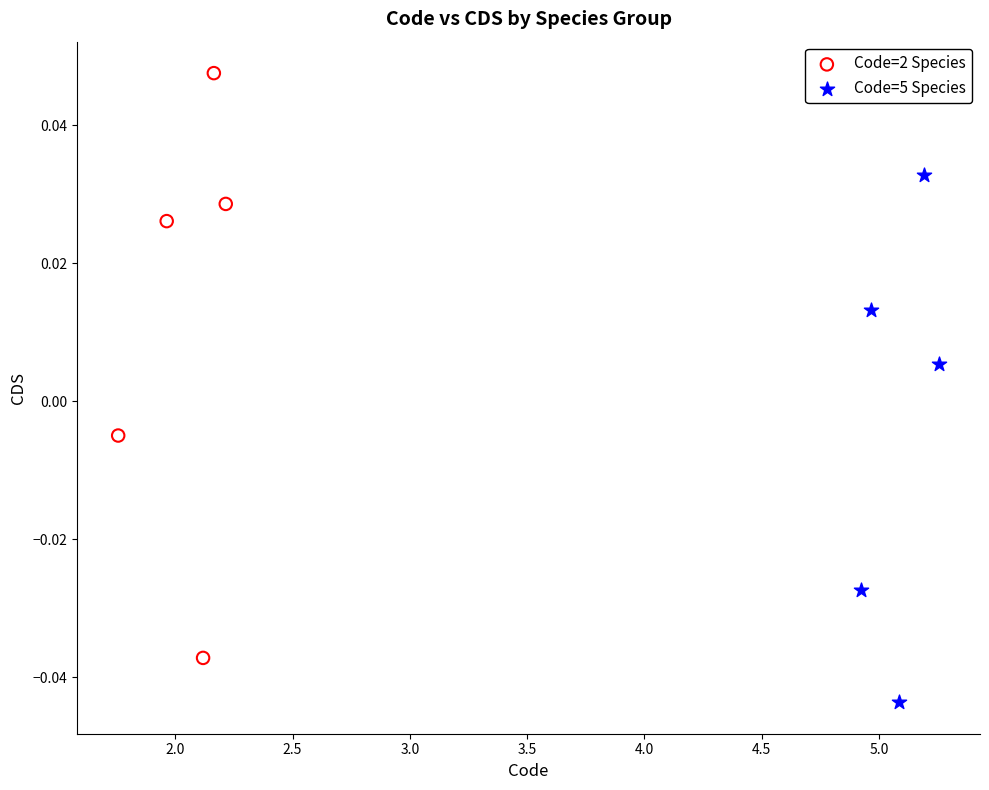

Which series reaches the maximum Y coordinate?

Code=2 Species